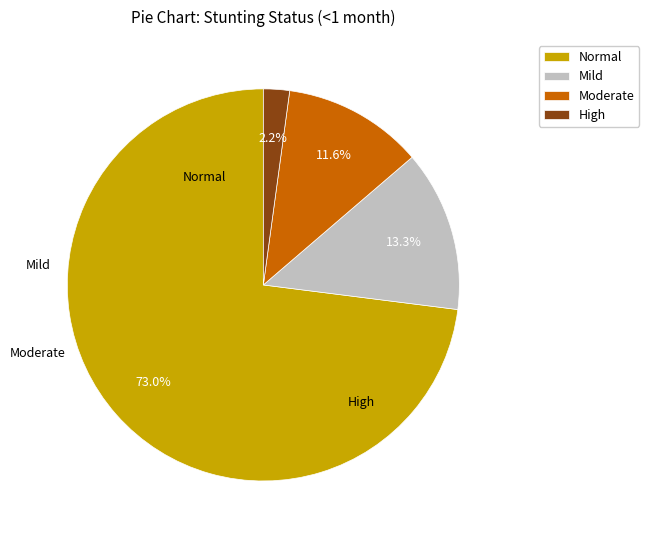

Combined, what portion of the pie is Moderate and Mild?

24.9%